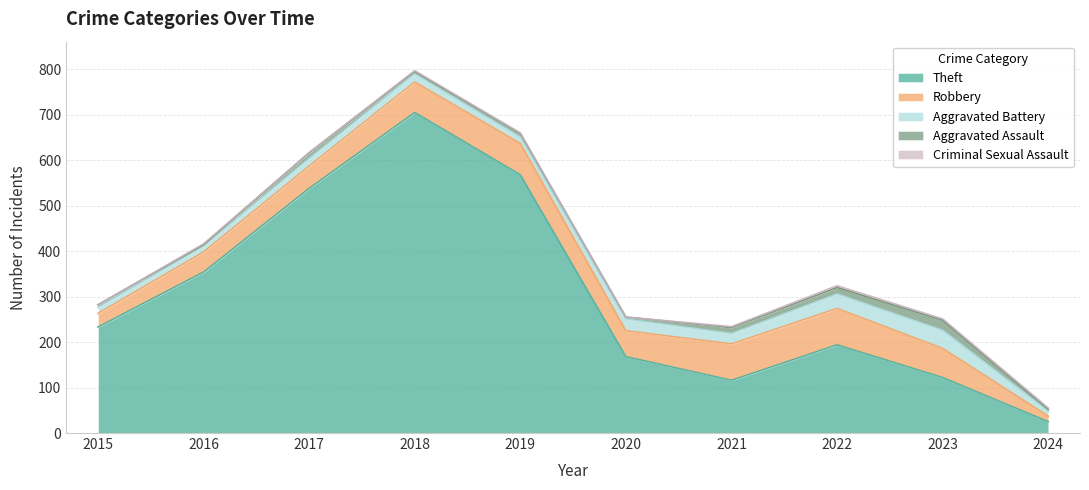

The Theft series shows 194 at 2022. True or false?

True